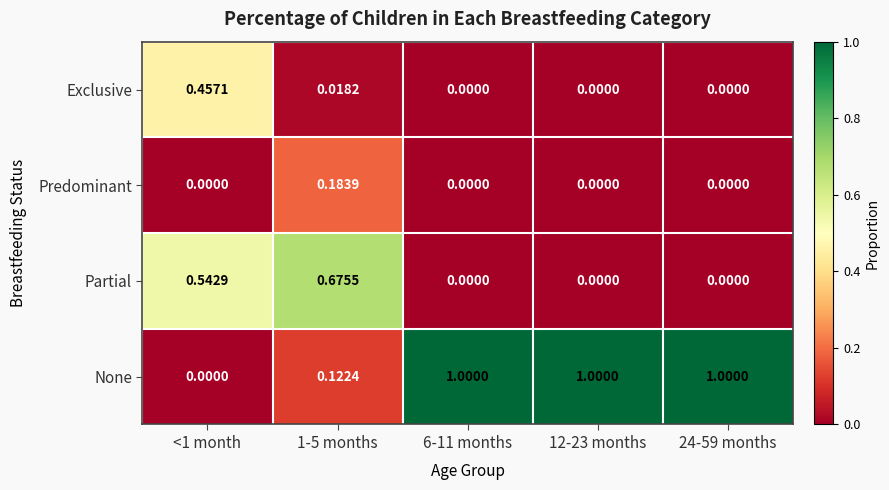

Which series has the largest range (max minus min)?

None